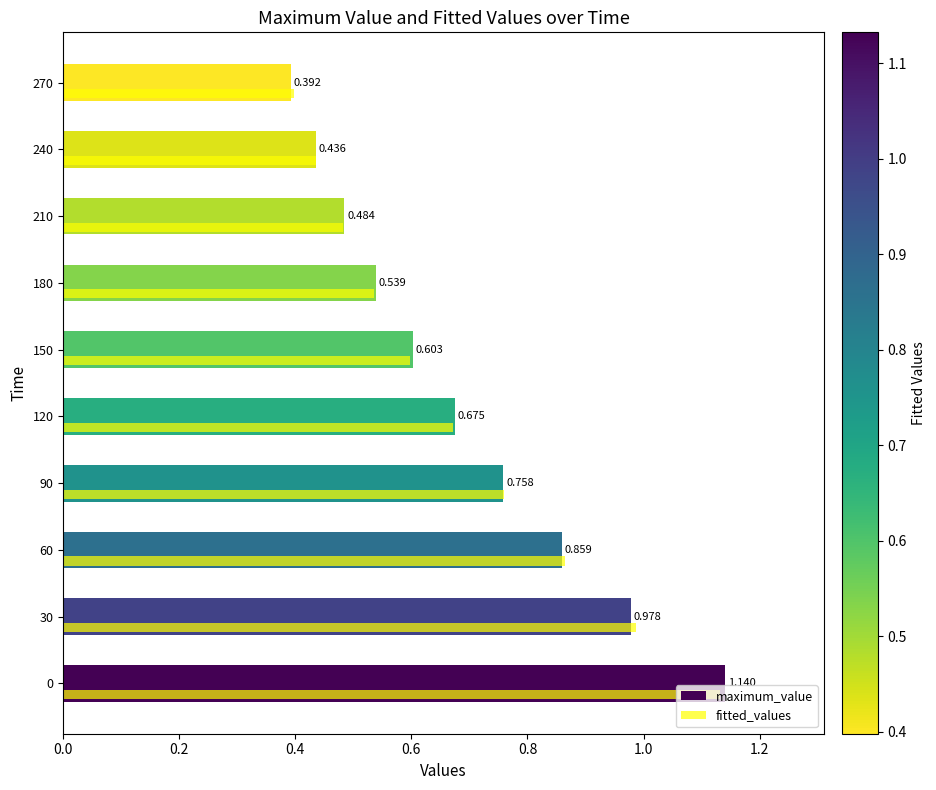

Which series has the widest spread of values?

maximum_value